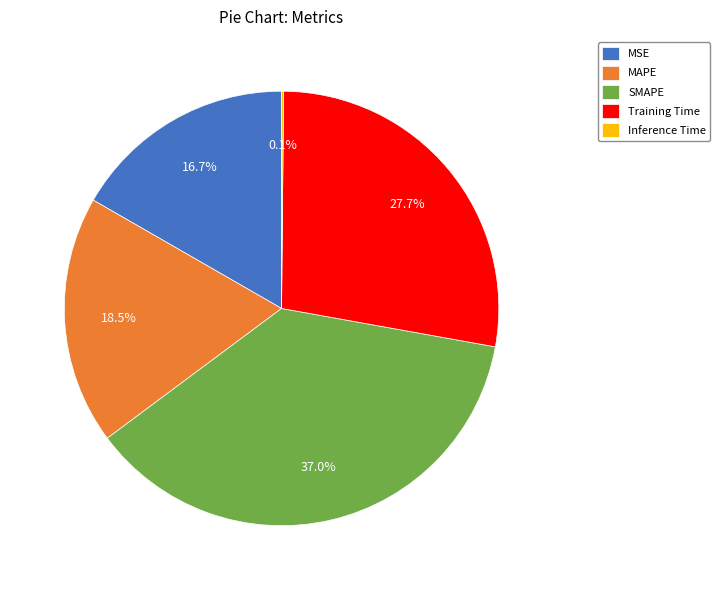

Do MSE and MAPE together represent more than half of the pie?

No